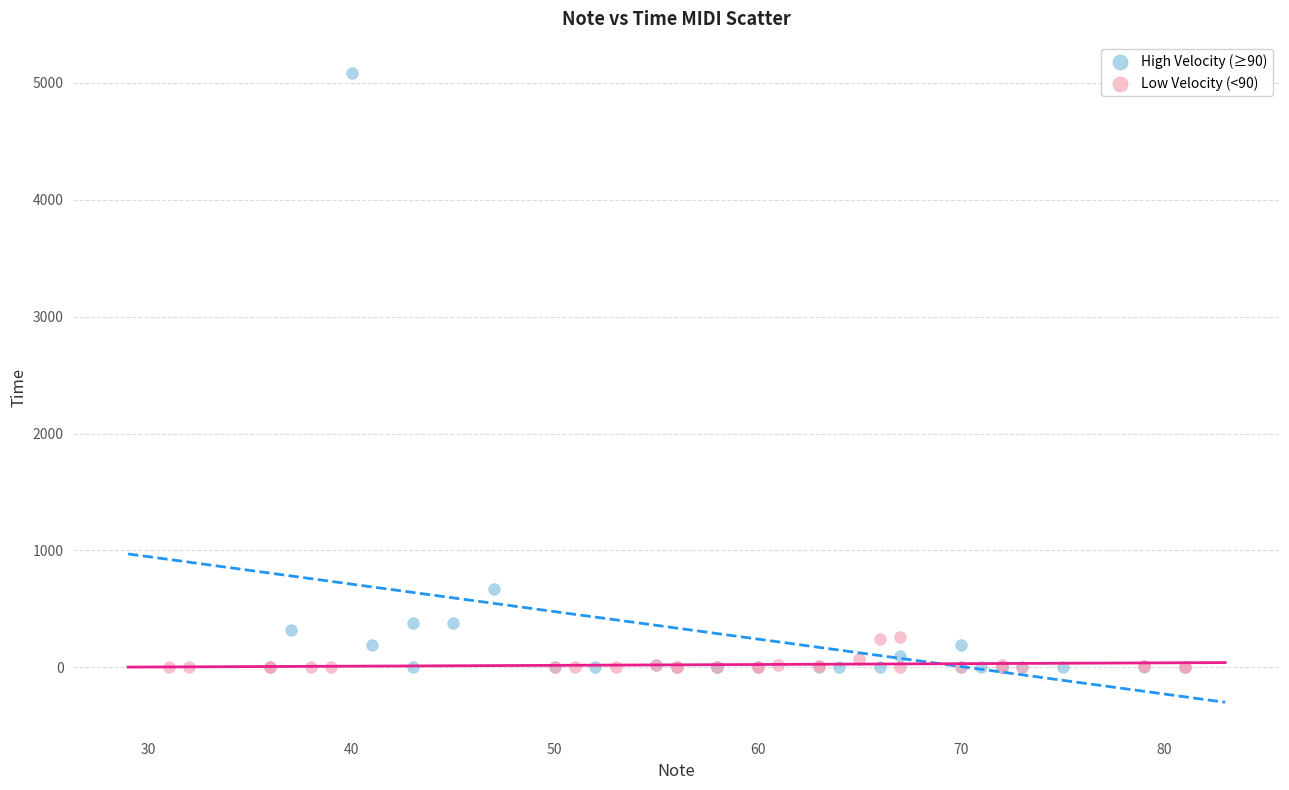

Which series reaches the maximum Y coordinate?

High Velocity (≥90)